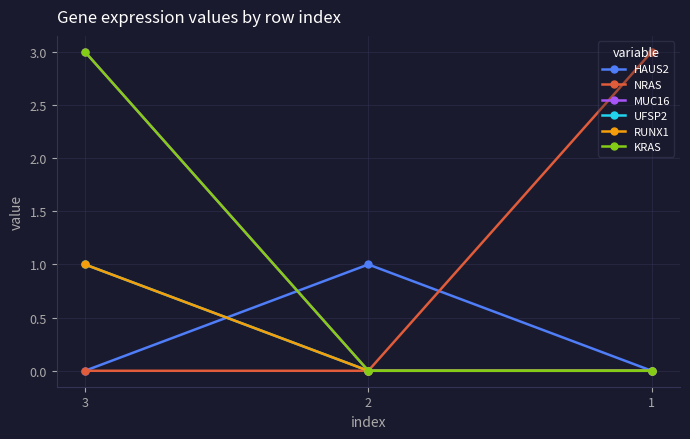

Does the chart have visible grid lines?

Yes